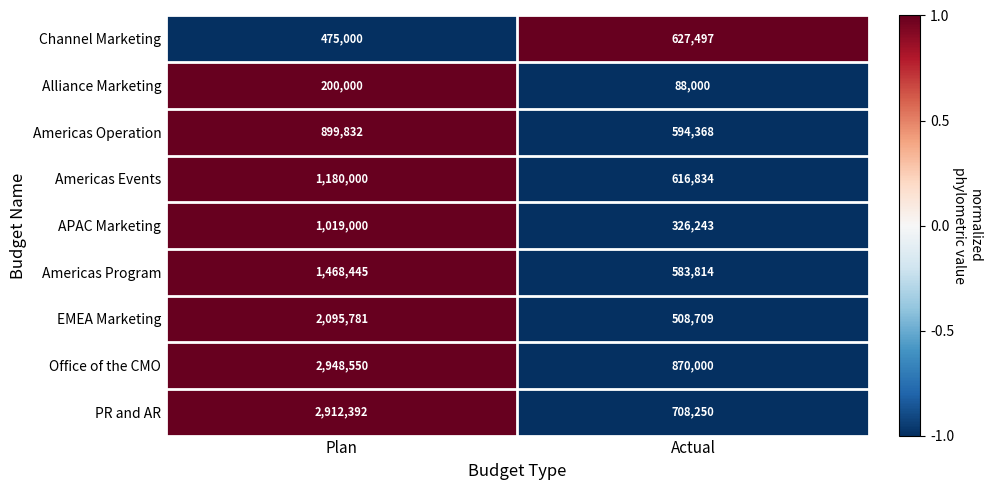

Which category has the highest value across all series?

Plan